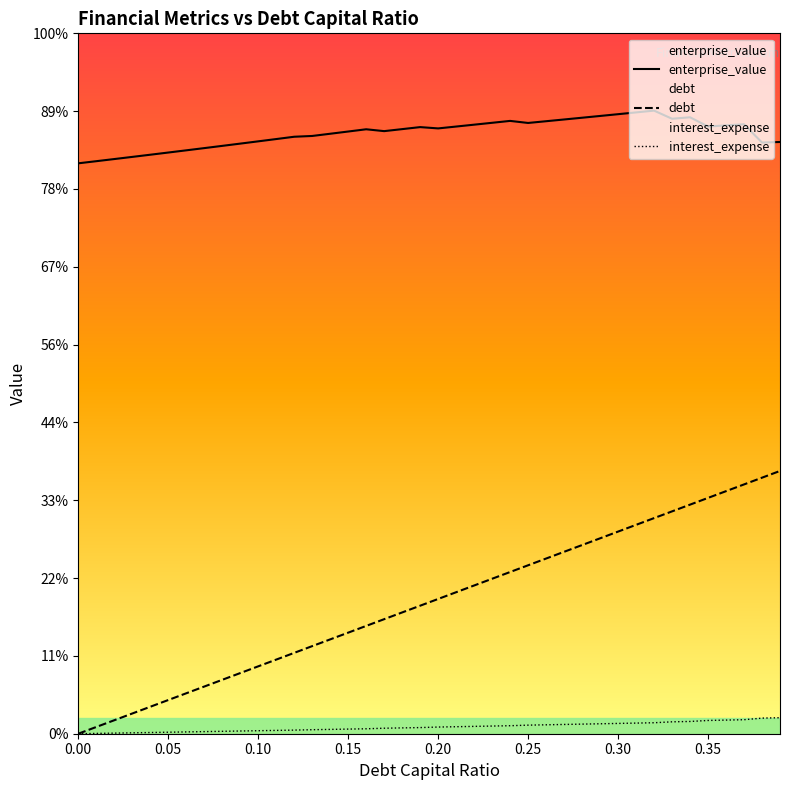

Count the number of data series in this chart.

3